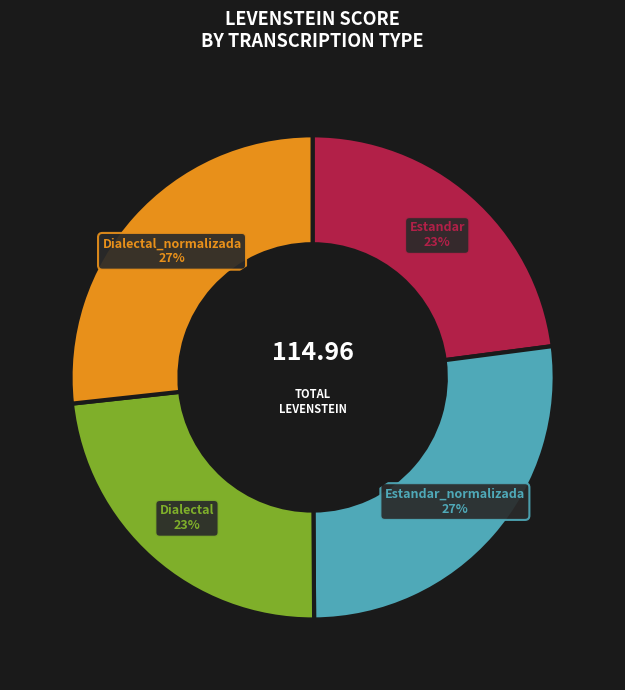

To the nearest percent, what is the average slice percentage?

25%